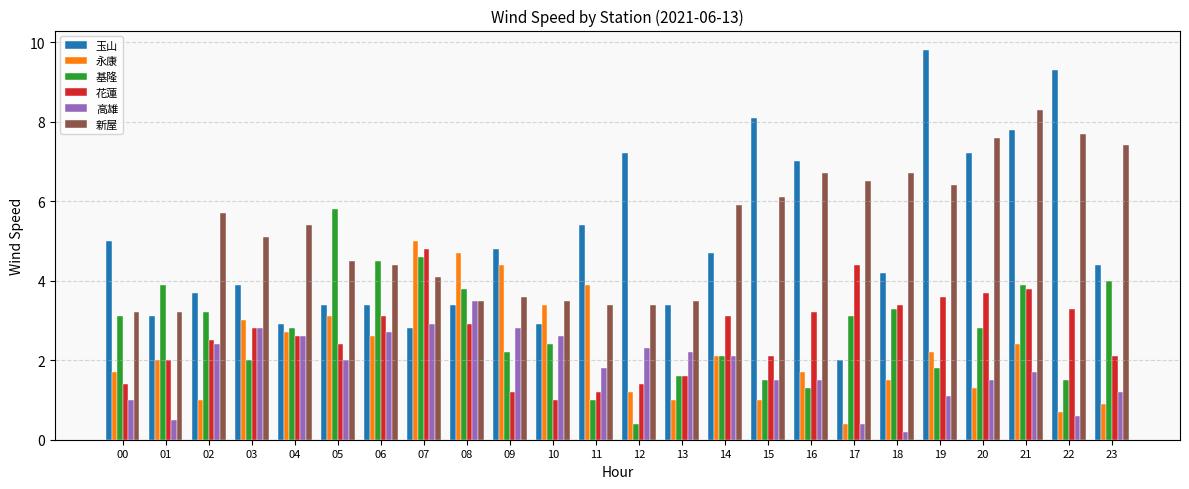

True or false: 基隆 has a value of 2.8 at 20.

True